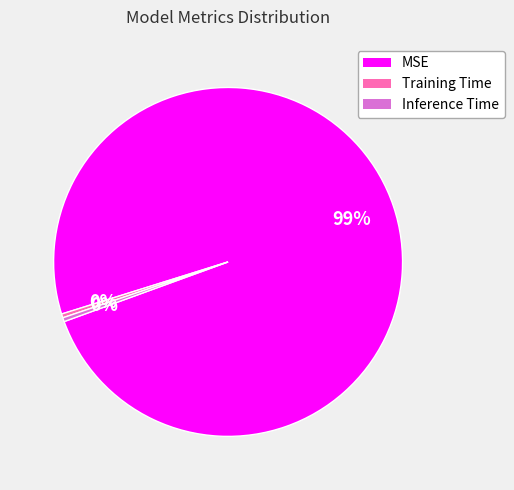

The Training Time slice represents 0% of the pie. True or false?

True